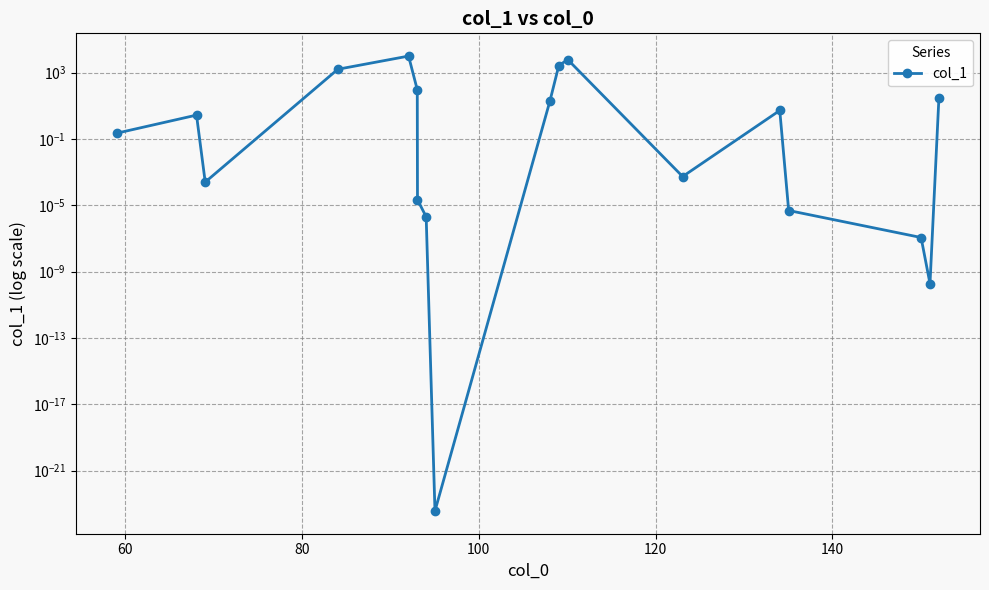

What is the average value?

1143.1